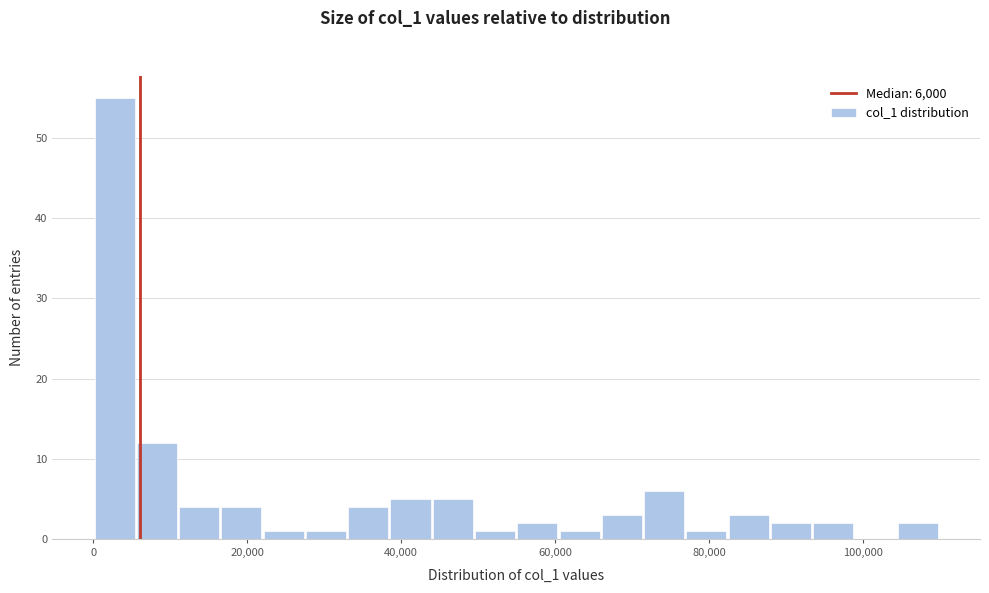

Around what value on the x-axis is the tallest bar? Give the approximate position of its centre, as read against the axis.

2000